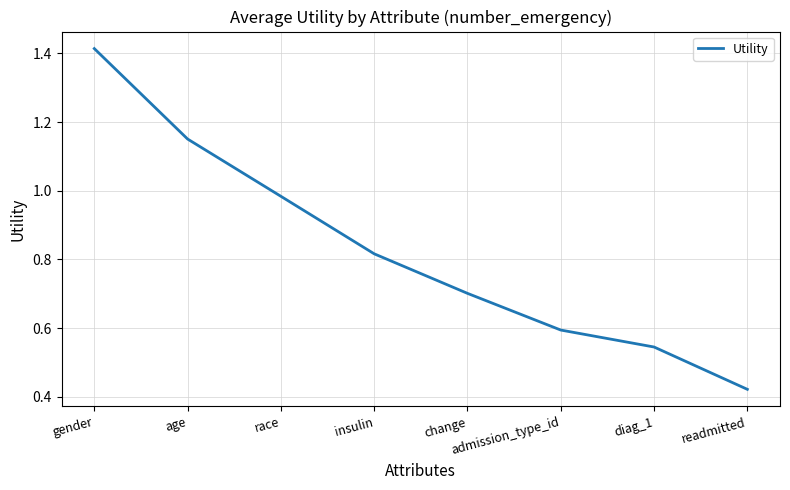

What position from the left is insulin?

4